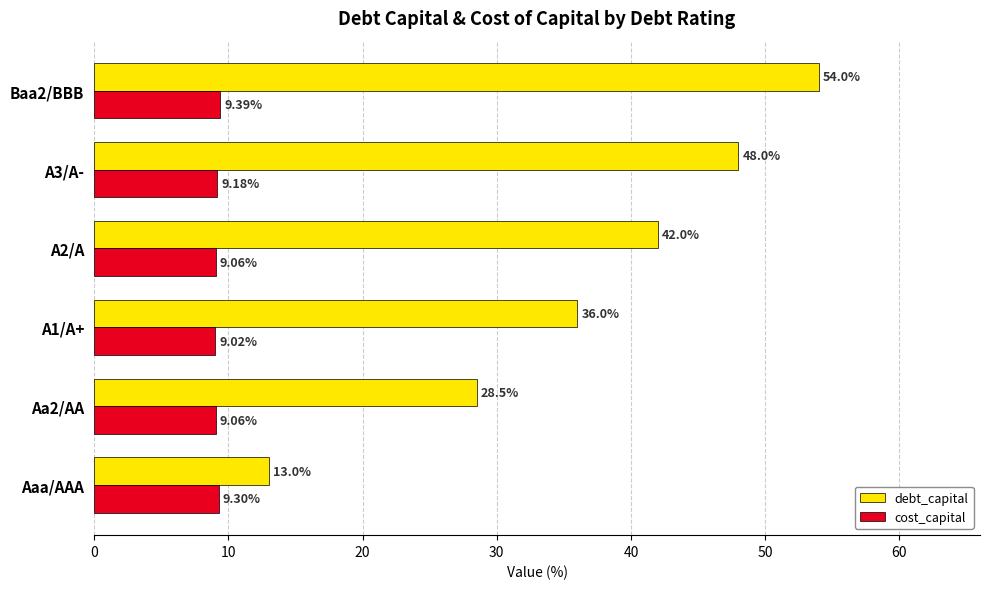

Which series has the largest total across all categories?

debt_capital